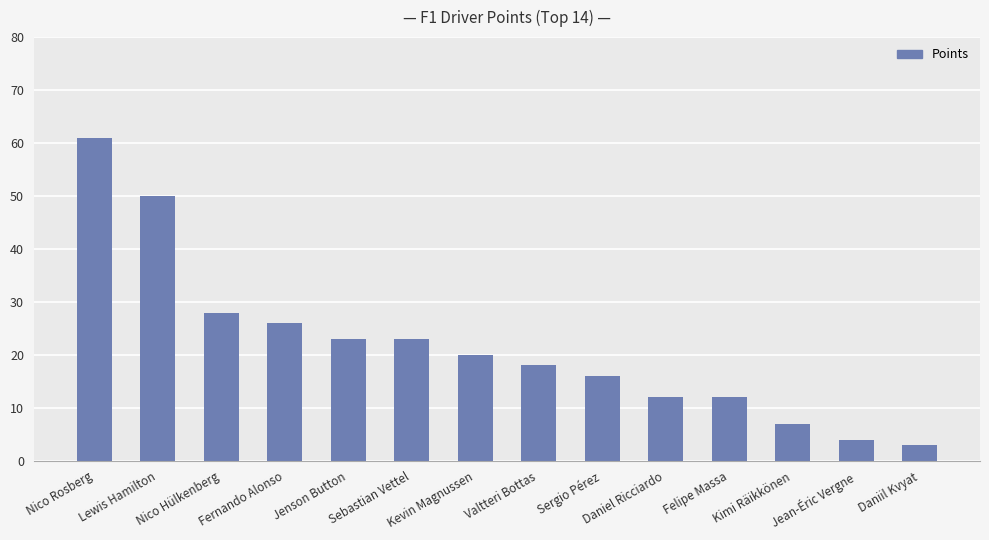

Reading right to left, what are all the values shown in this chart?

Daniil Kvyat=3	Jean-Éric Vergne=4	Kimi Räikkönen=7	Felipe Massa=12	Daniel Ricciardo=12	Sergio Pérez=16	Valtteri Bottas=18	Kevin Magnussen=20	Sebastian Vettel=23	Jenson Button=23	Fernando Alonso=26	Nico Hülkenberg=28	Lewis Hamilton=50	Nico Rosberg=61